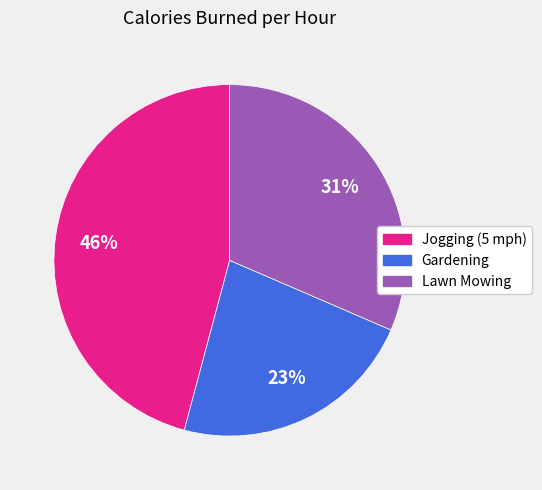

How many slices are in this pie chart?

3